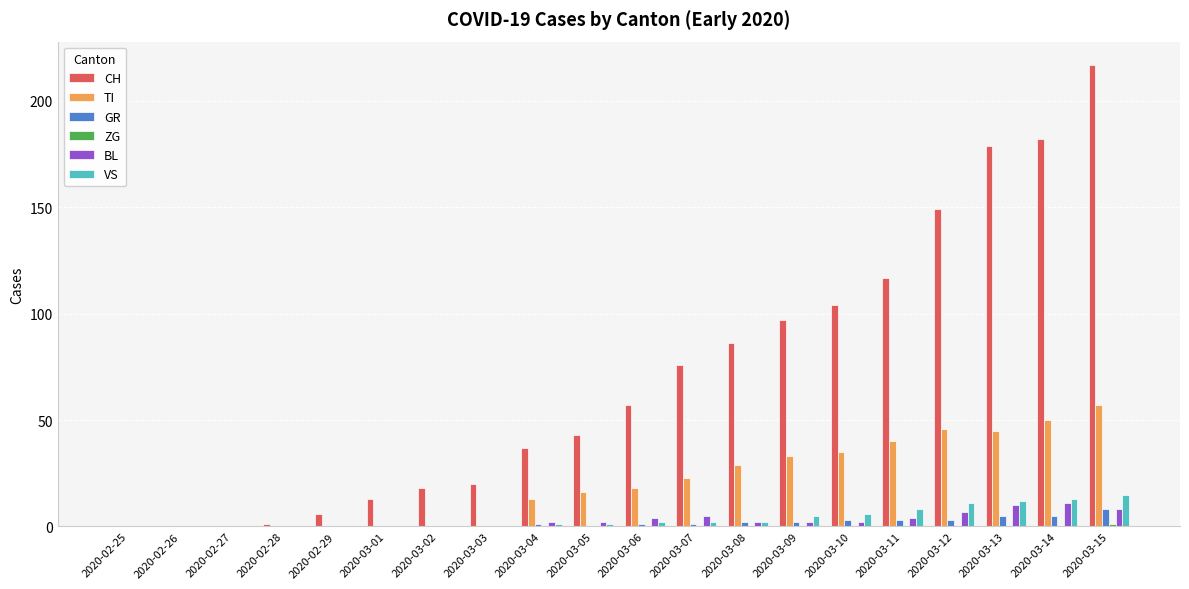

At which category is the sum across all series the highest?

2020-03-15